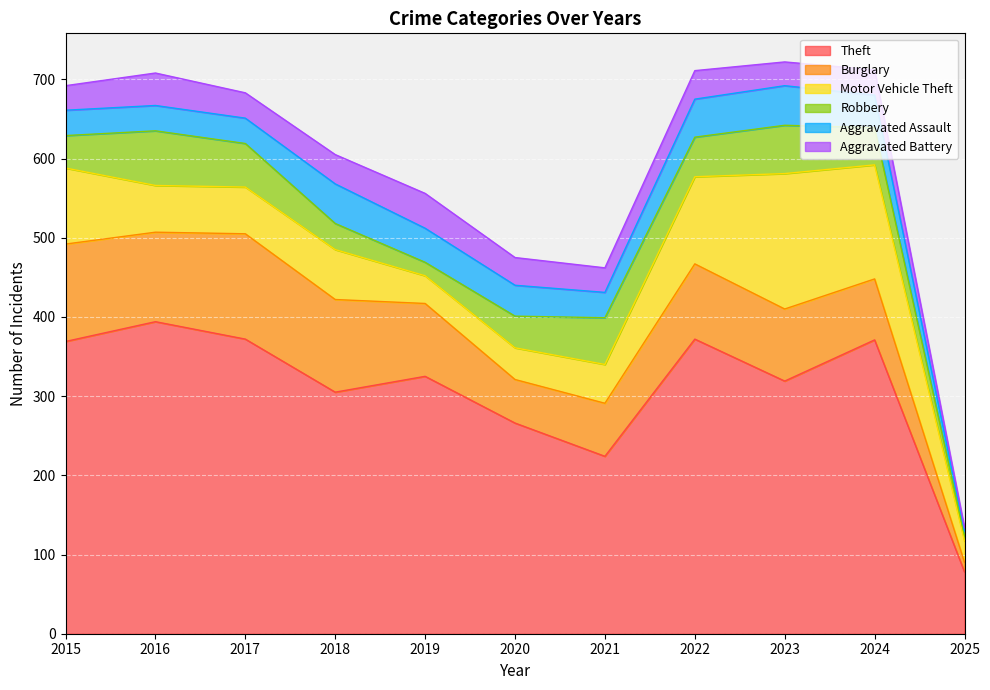

True or false: Motor Vehicle Theft has a value of 110 at 2022.

True